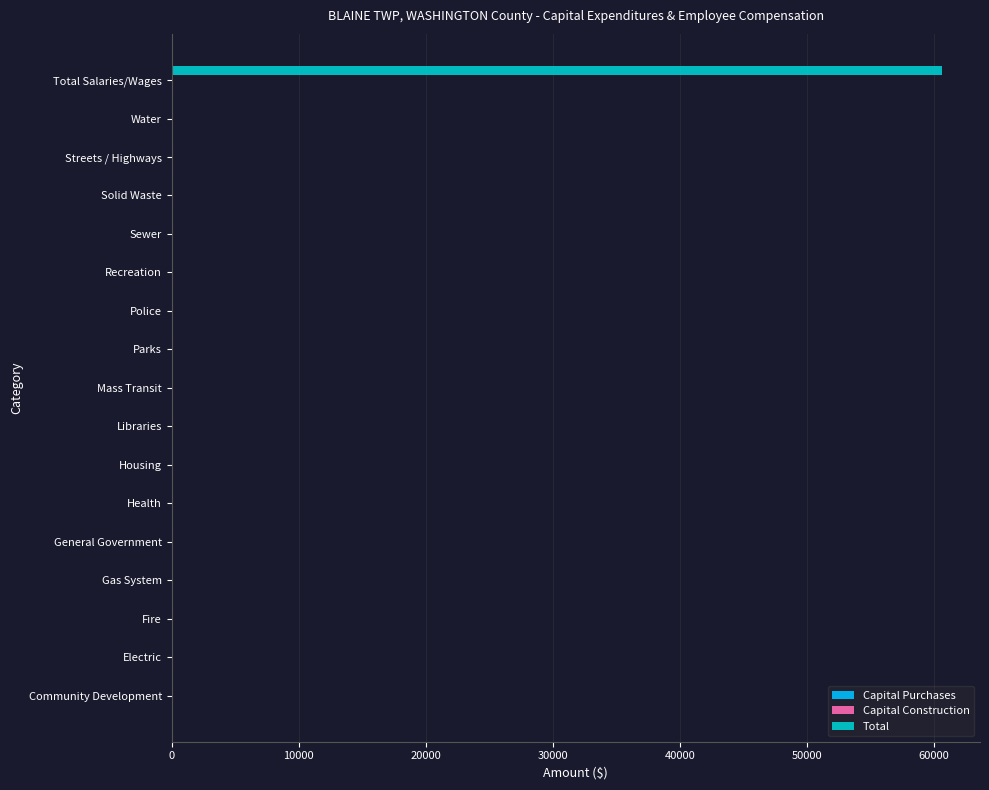

What is the sum of all values?

60607